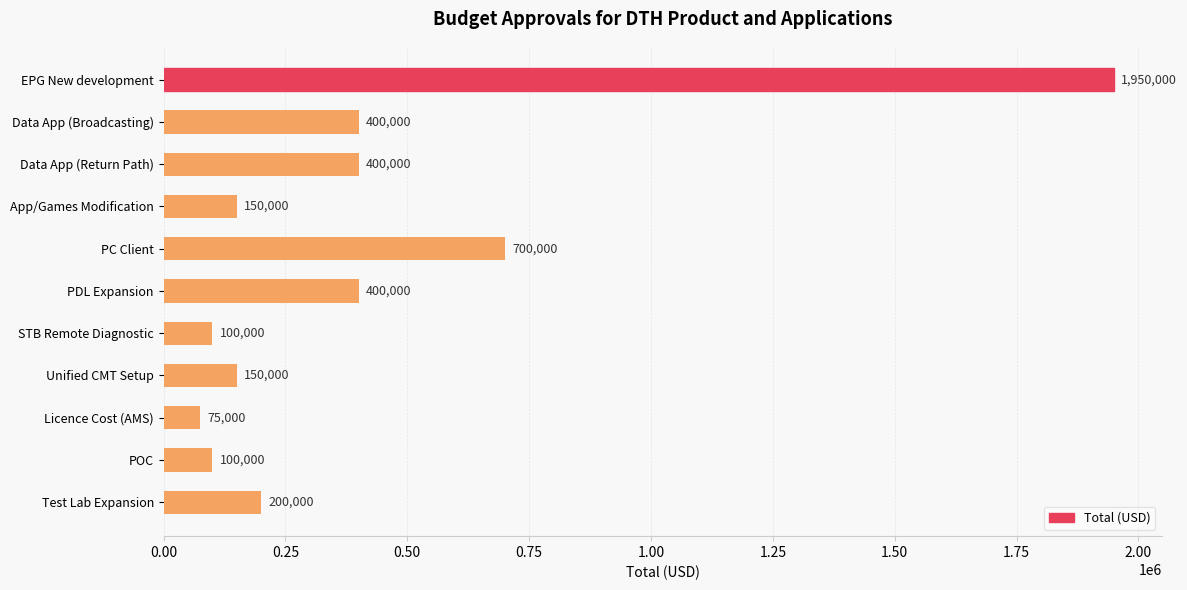

What is the smallest value displayed?

75000